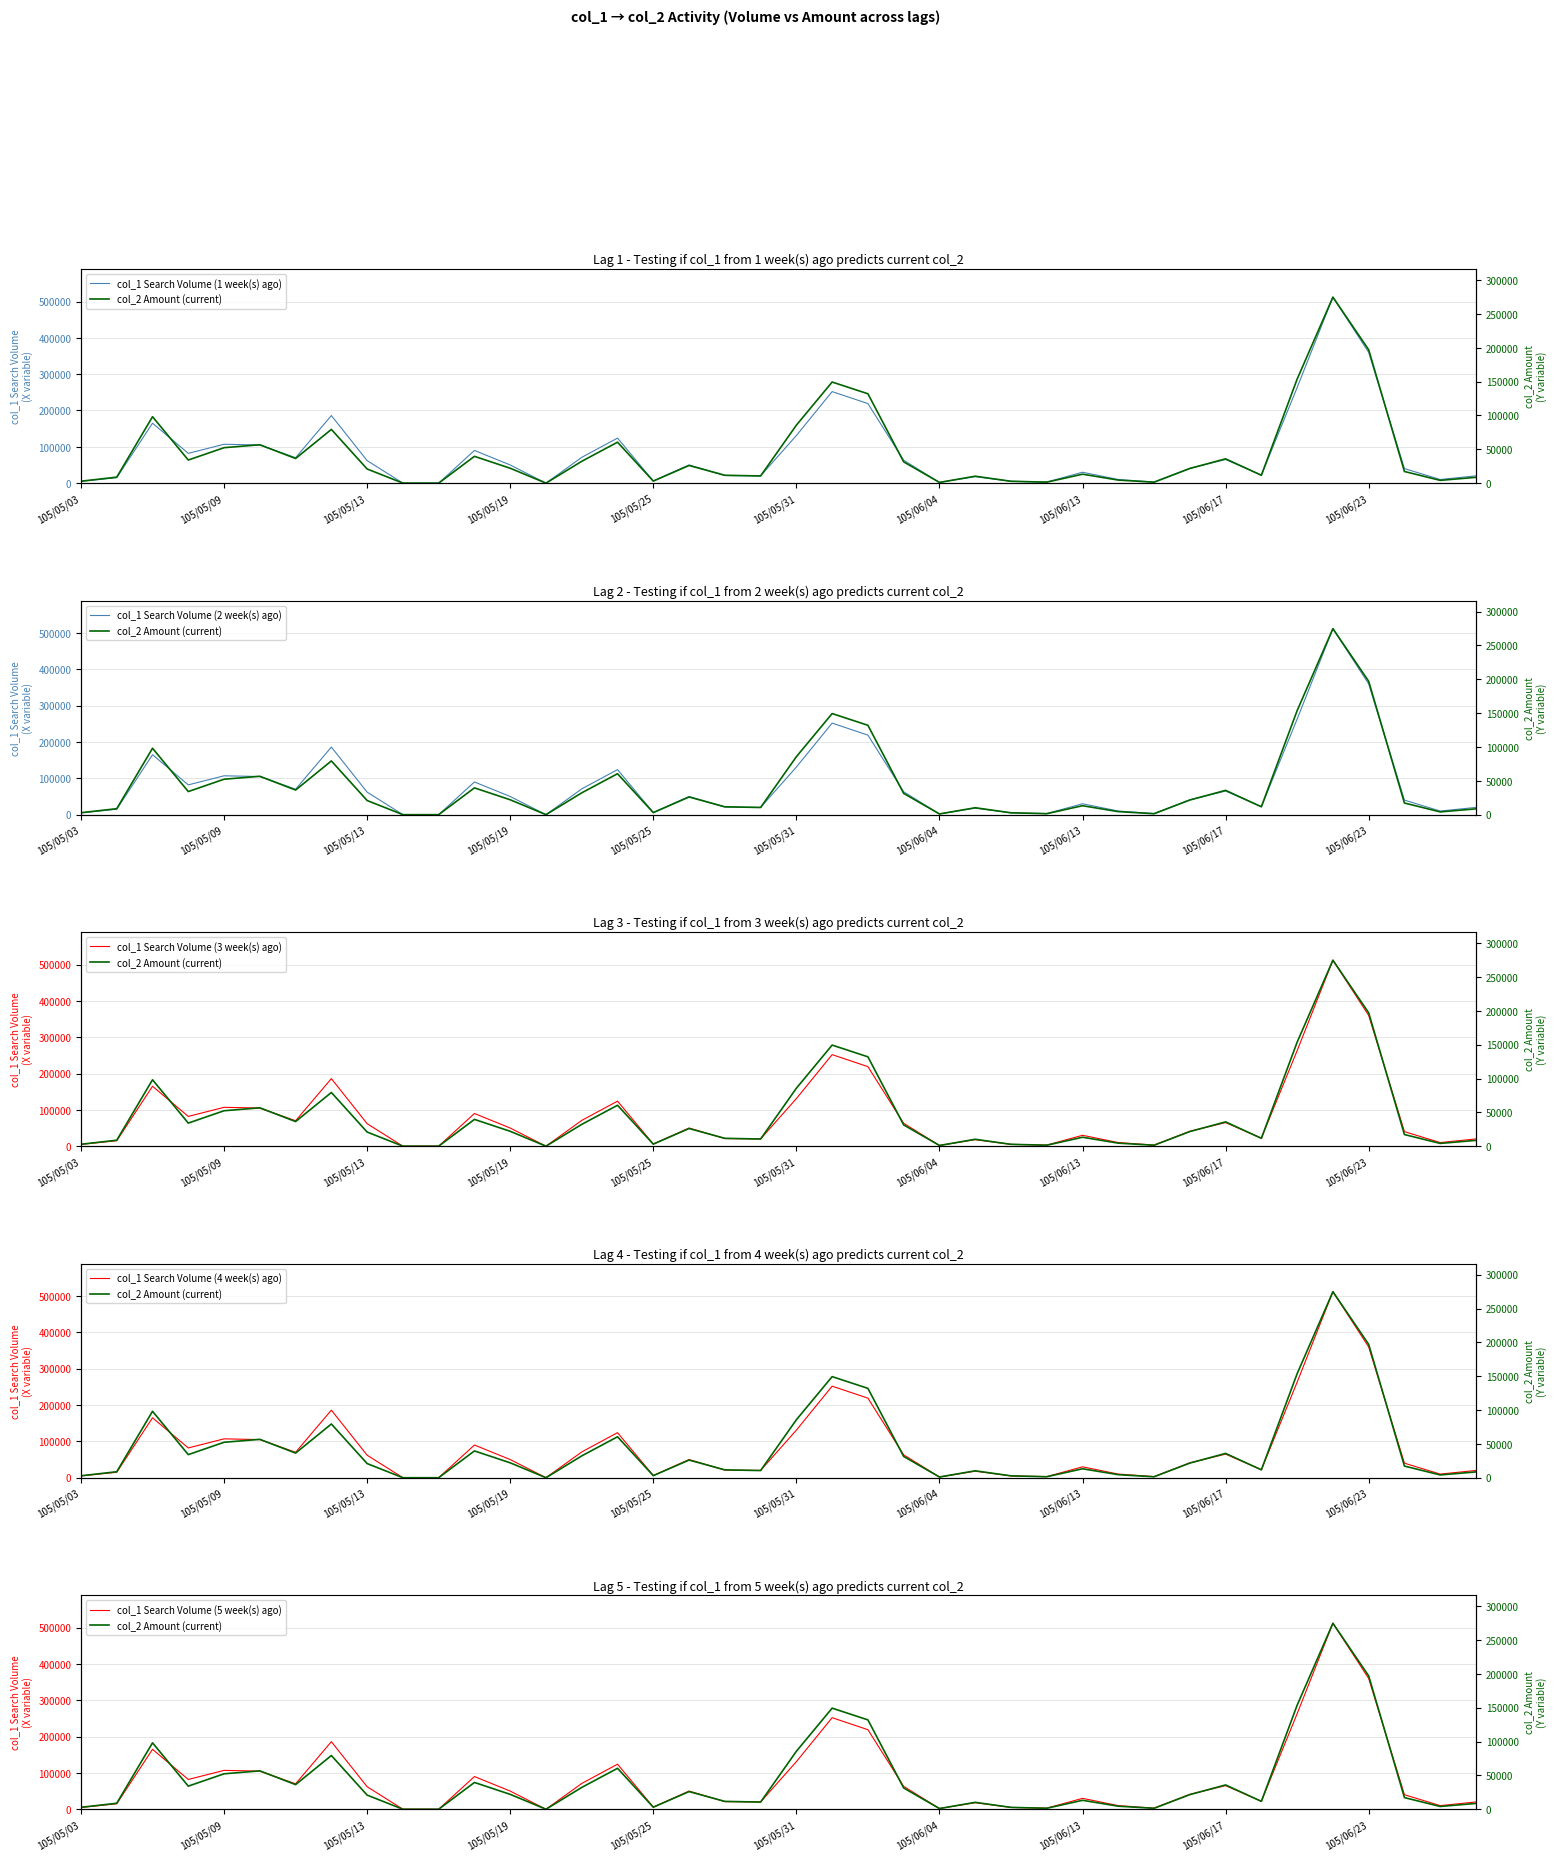

What are all the series names shown in the legend?

col_1 Search Volume (1 week(s) ago), col_2 Amount (current), col_1 Search Volume (2 week(s) ago), col_1 Search Volume (3 week(s) ago), col_1 Search Volume (4 week(s) ago), col_1 Search Volume (5 week(s) ago)